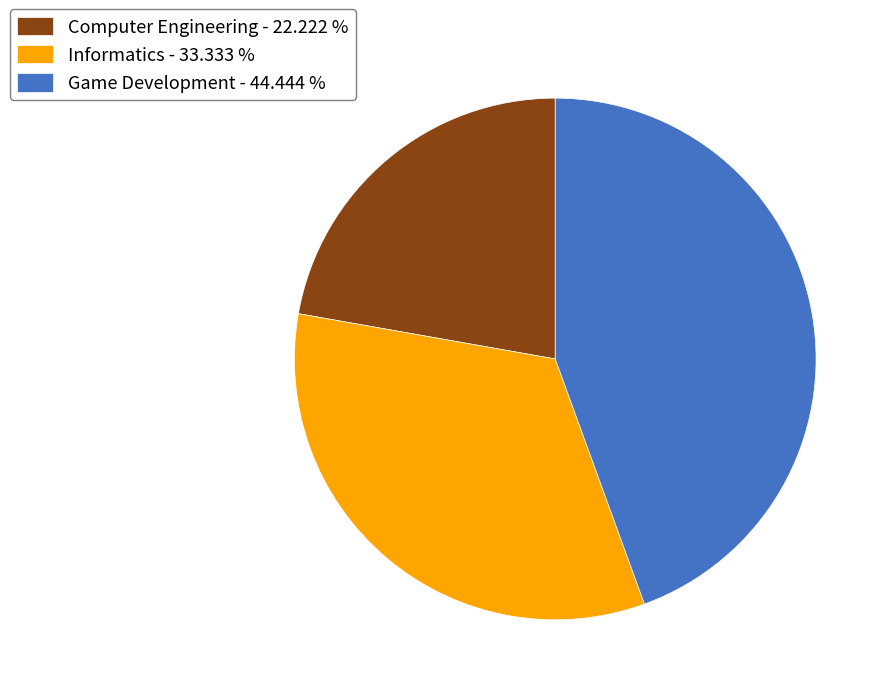

Is Informatics the majority of the pie?

No